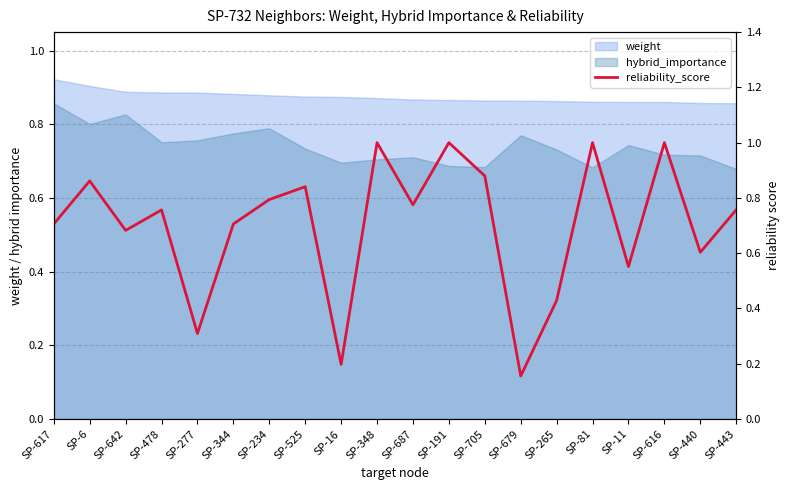

Does the chart have visible grid lines?

Yes